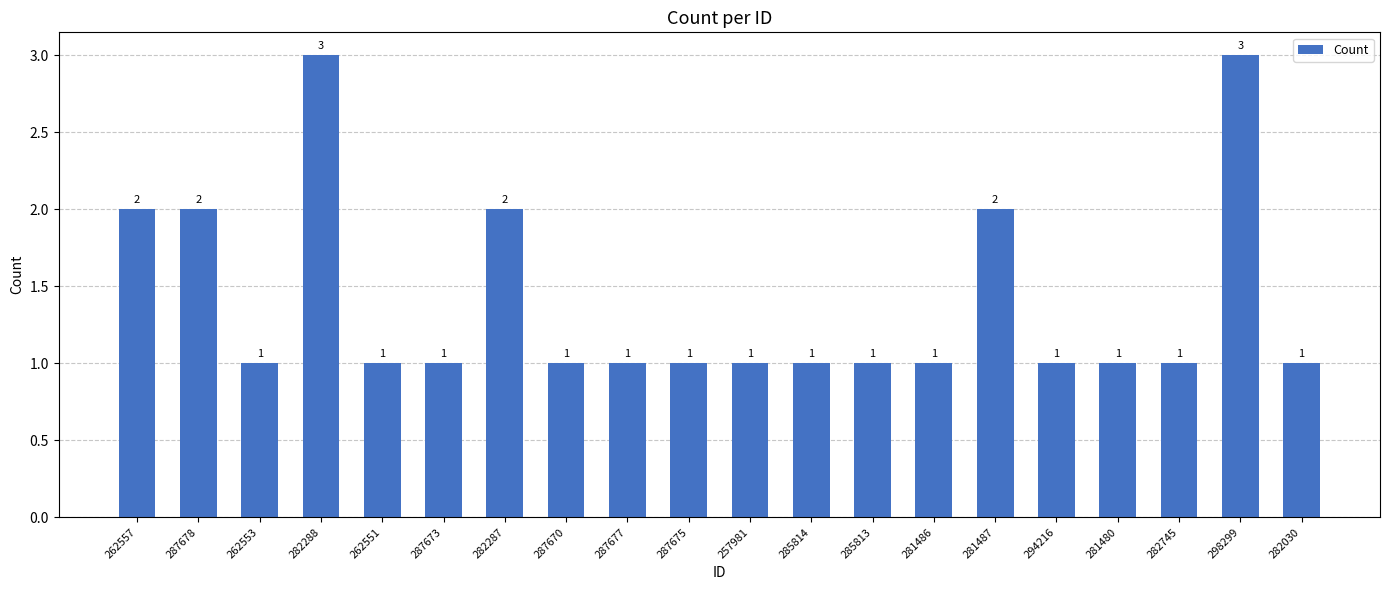

What is the difference between the second highest and second lowest values?

2